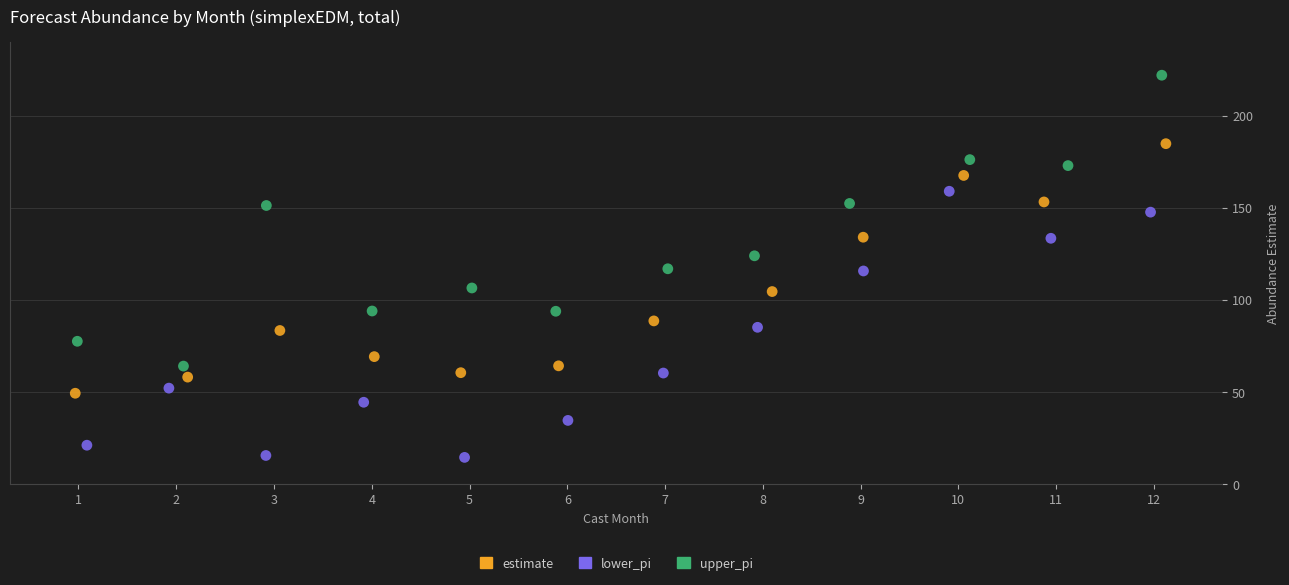

Which series has the widest spread of Y values?

upper_pi